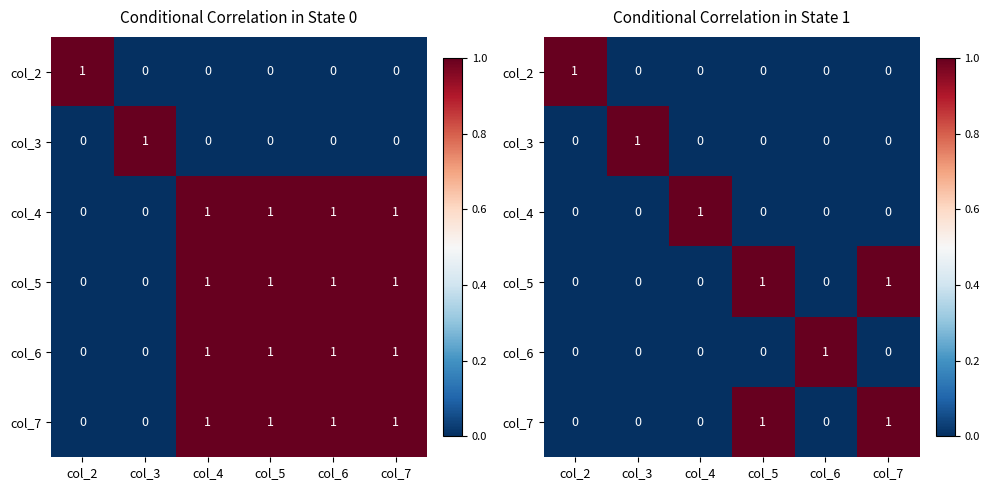

Is the value of col_3 at col_6 greater than the value of col_6 at col_2?

No